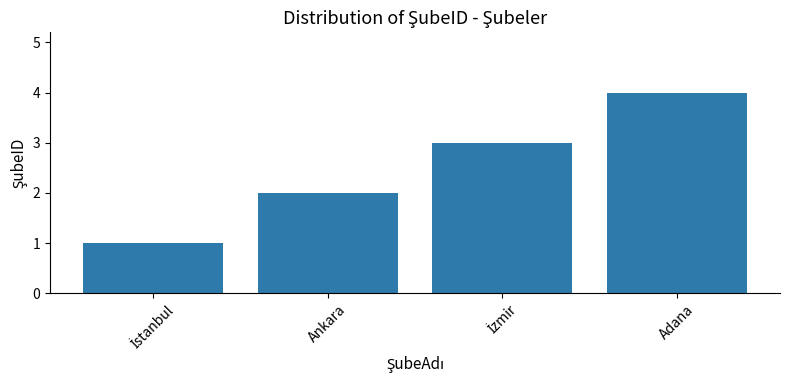

Which category has the highest value across all series?

Adana